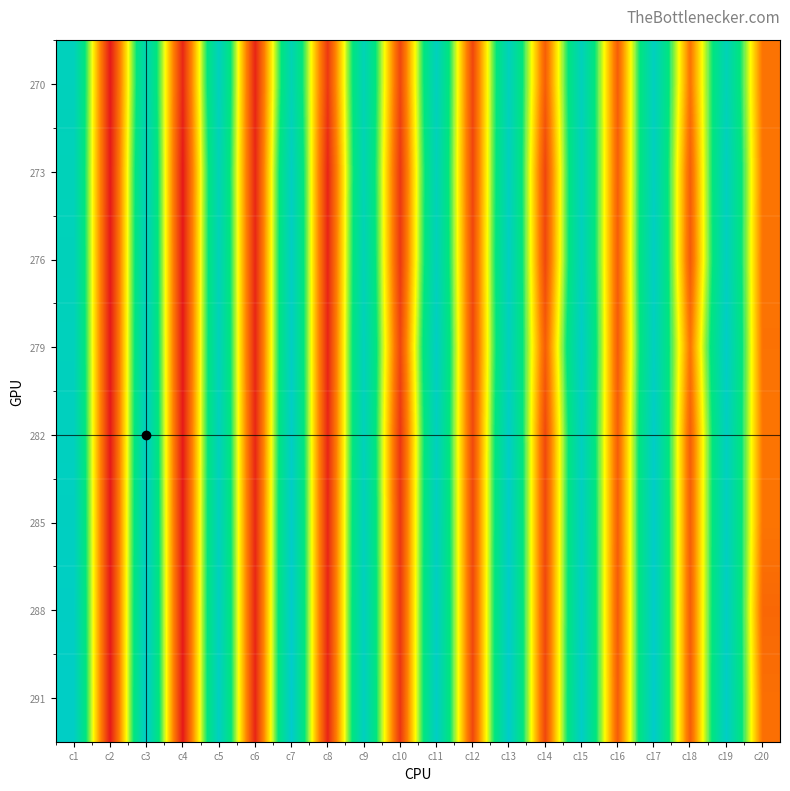

What is the total value across all series at c7?

4038.0